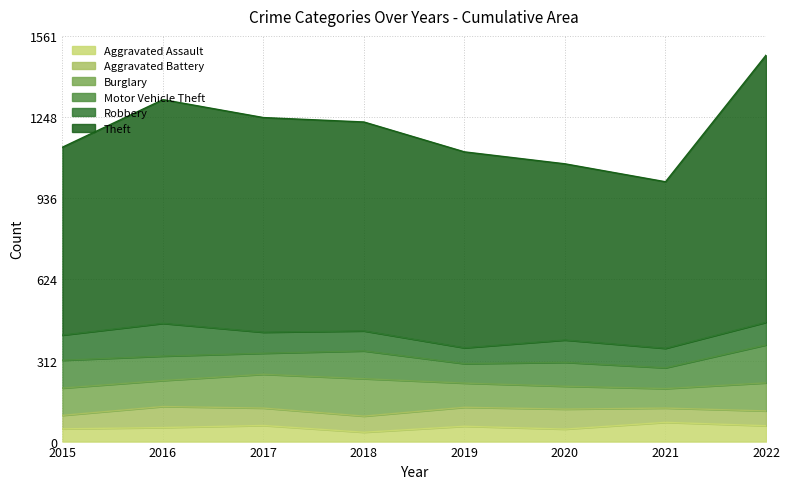

True or false: Burglary and Theft intersect in this chart.

False